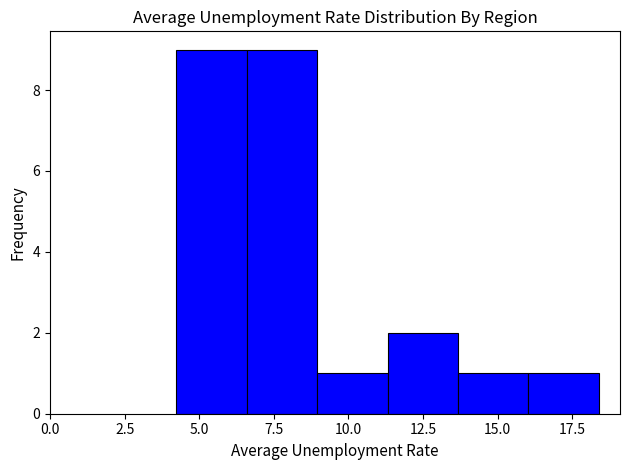

Reading left to right, list every bar in this chart as the range it spans on the x-axis followed by its height. Neither the bar edges nor the heights are printed on the chart, so give them approximately, as read against the axes.

4.0 to 6.5: 9
6.5 to 9.0: 9
9.0 to 11.5: 1
11.5 to 13.5: 2
13.5 to 16.0: 1
16.0 to 18.5: 1